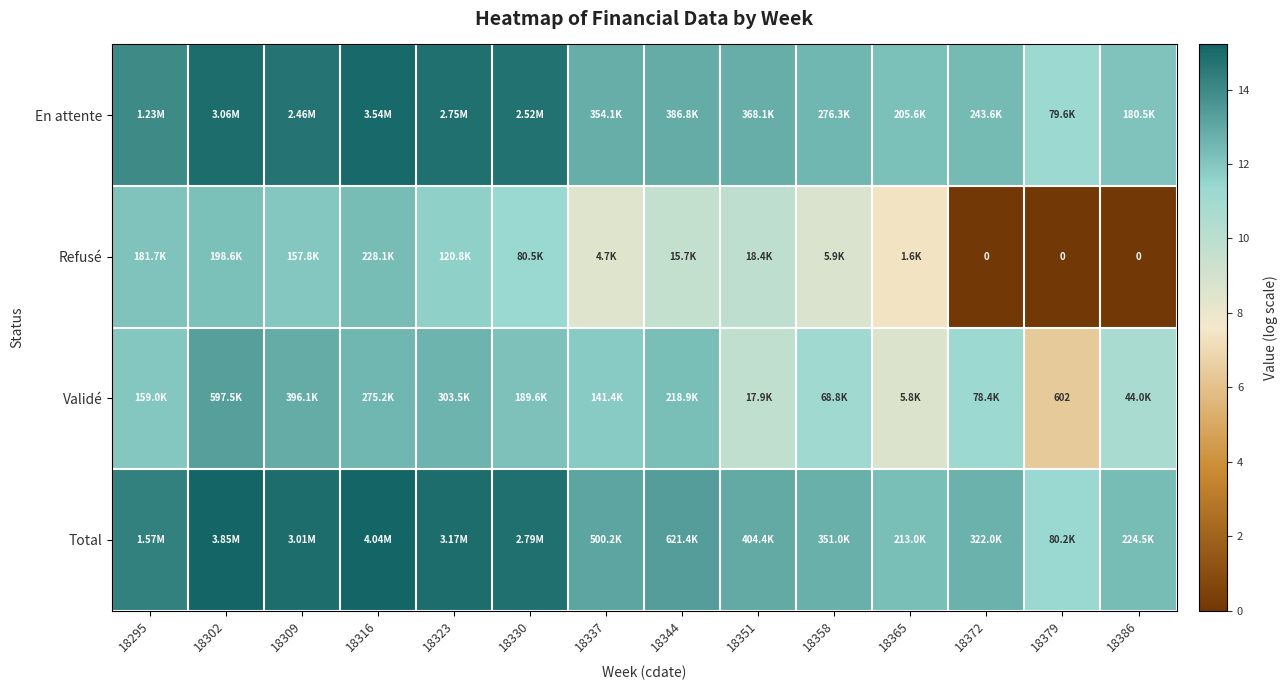

Count the number of data series in this chart.

4